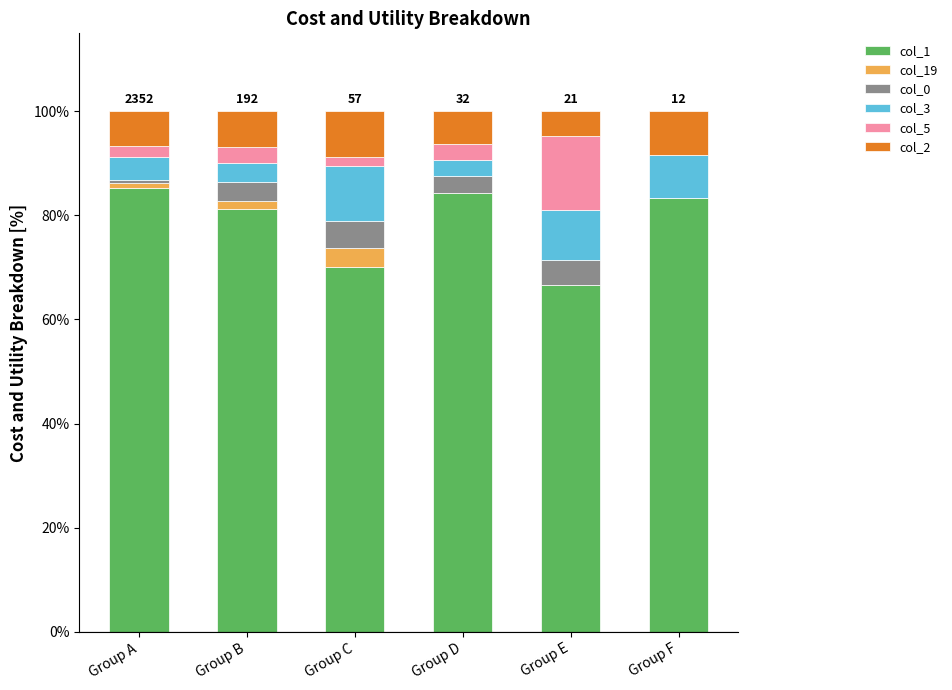

True or false: col_1 has a value of 125.2 at Group D.

False